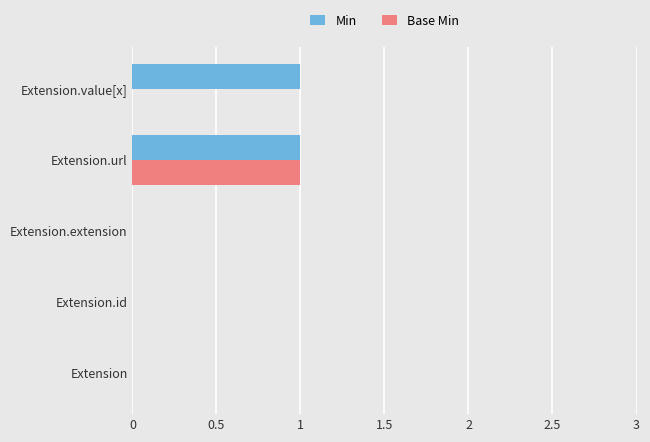

What is the maximum value for Base Min?

1